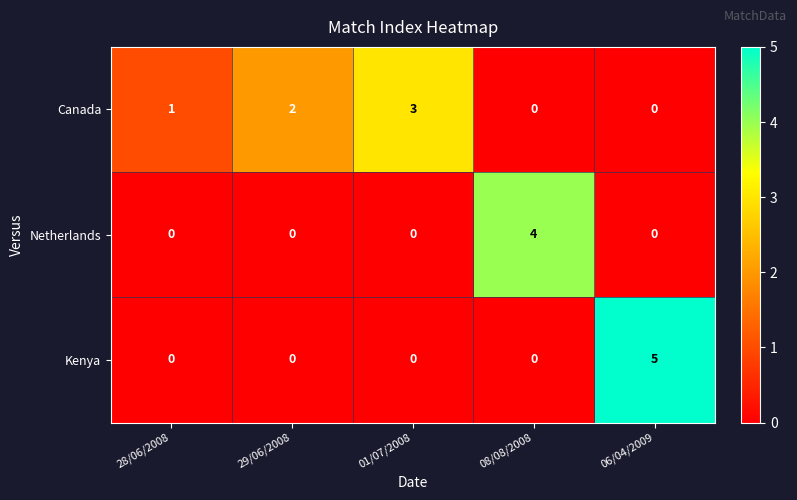

Which label corresponds to the largest value in the chart?

06/04/2009